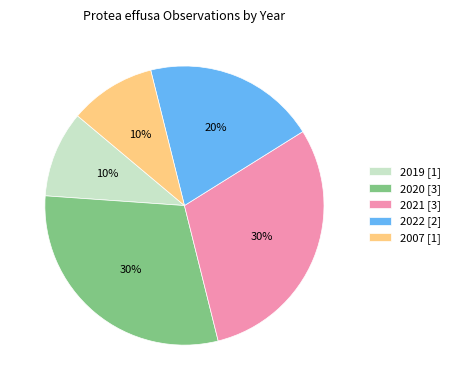

To the nearest percent, what is the combined percentage of 2020 and 2007?

40%